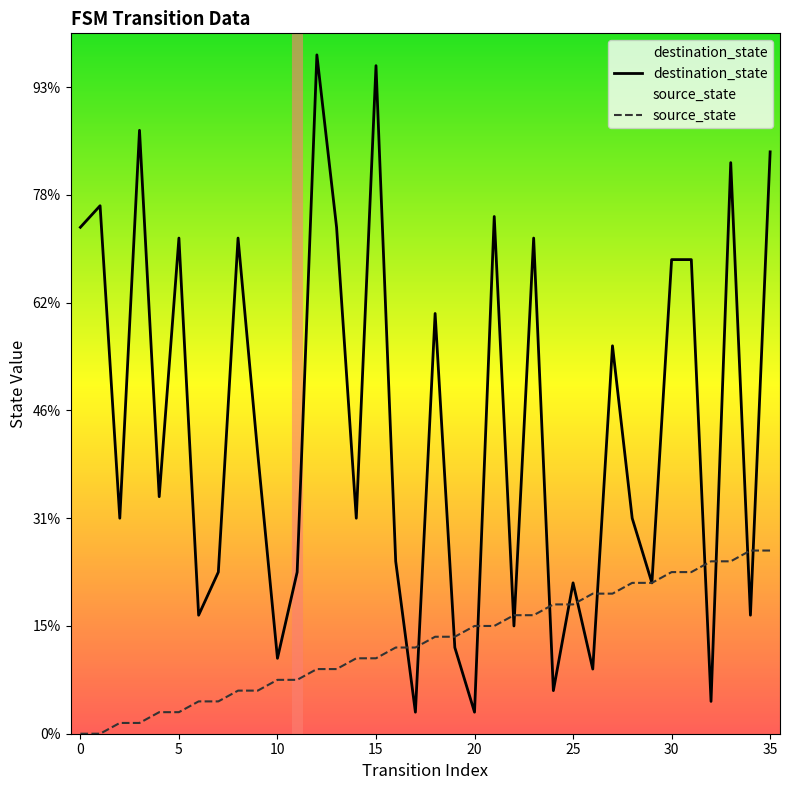

How many lines are shown in the chart?

2